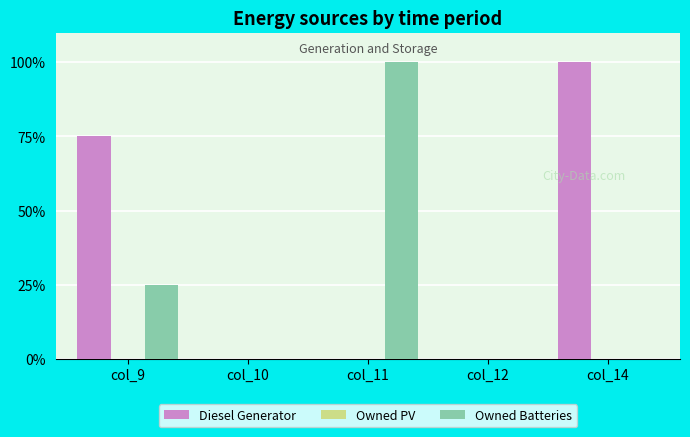

Reading left to right, extract all data points from this chart.

Diesel Generator: col_9=75	col_10=0	col_11=0	col_12=0	col_14=100
Owned Batteries: col_9=25	col_10=0	col_11=100	col_12=0	col_14=0